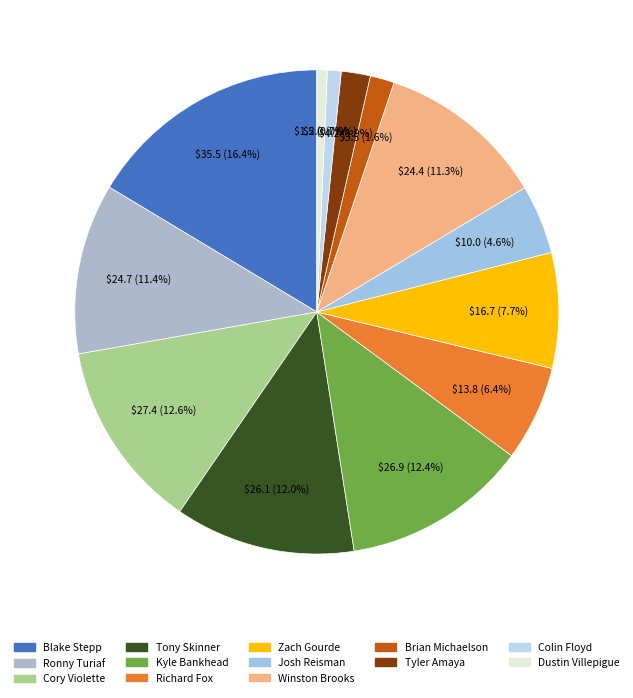

Rank the categories by value from lowest to highest.

Dustin Villepigue, Colin Floyd, Brian Michaelson, Tyler Amaya, Josh Reisman, Richard Fox, Zach Gourde, Winston Brooks, Ronny Turiaf, Tony Skinner, Kyle Bankhead, Cory Violette, Blake Stepp